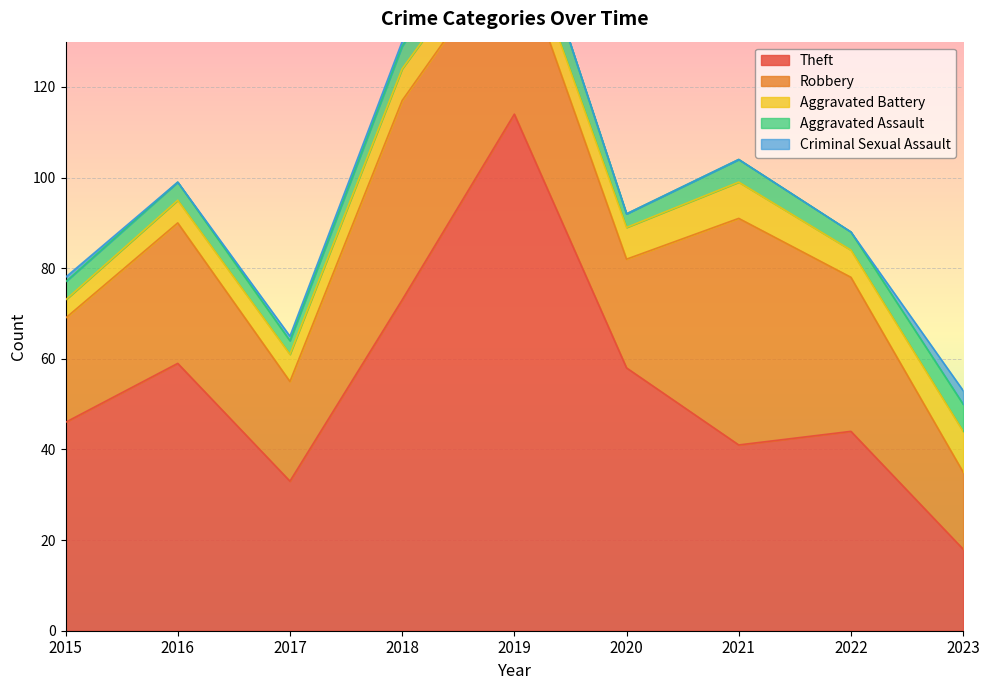

At which label is Aggravated Assault closest to 6?

2023